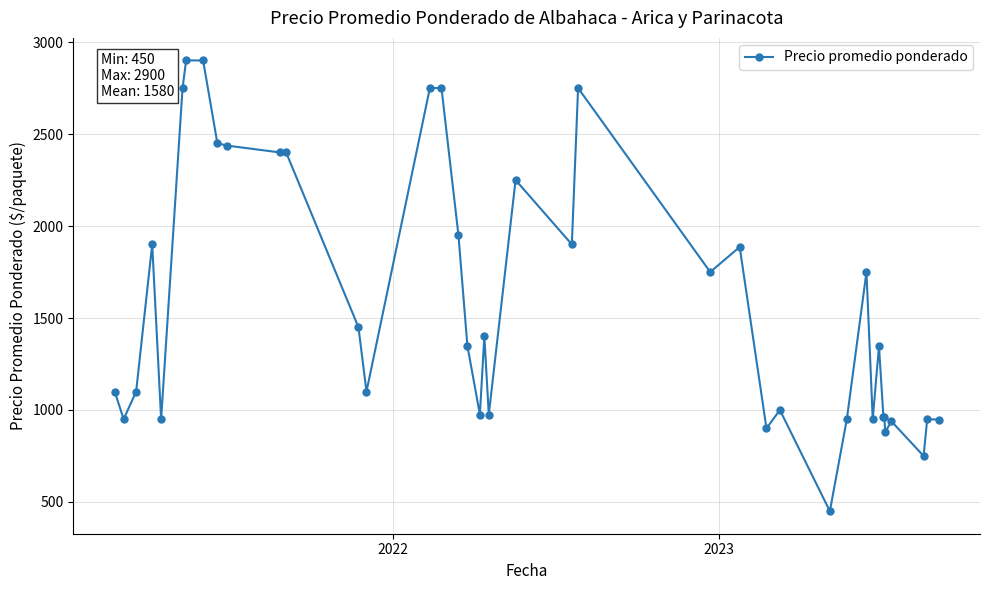

True or false: there are more than 2 points higher than both neighbors.

True